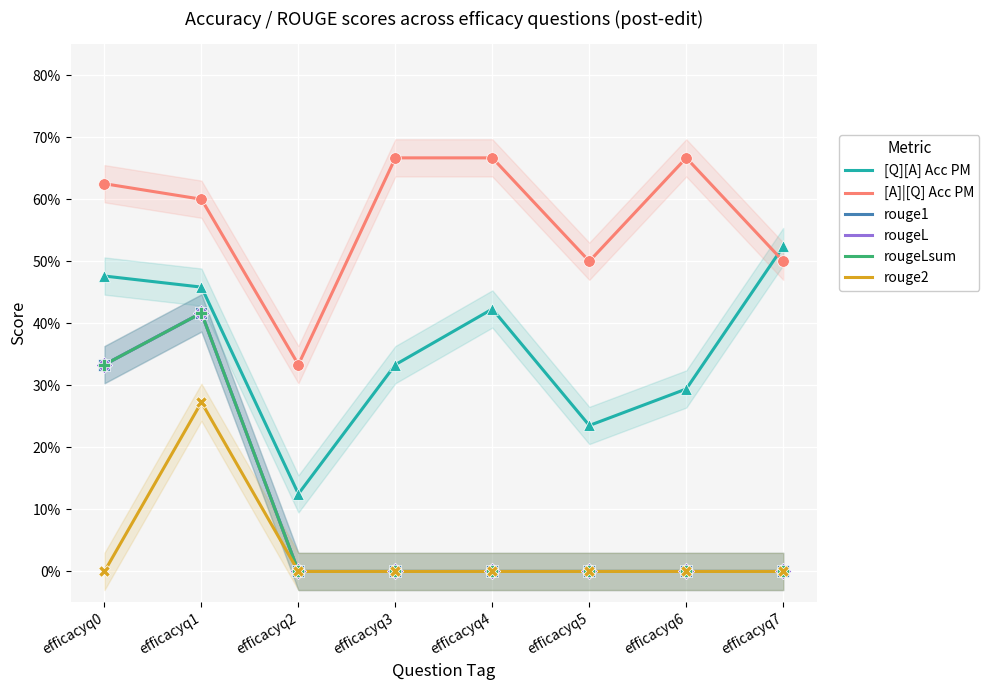

What is the total value across all series at efficacyq7?

1.0